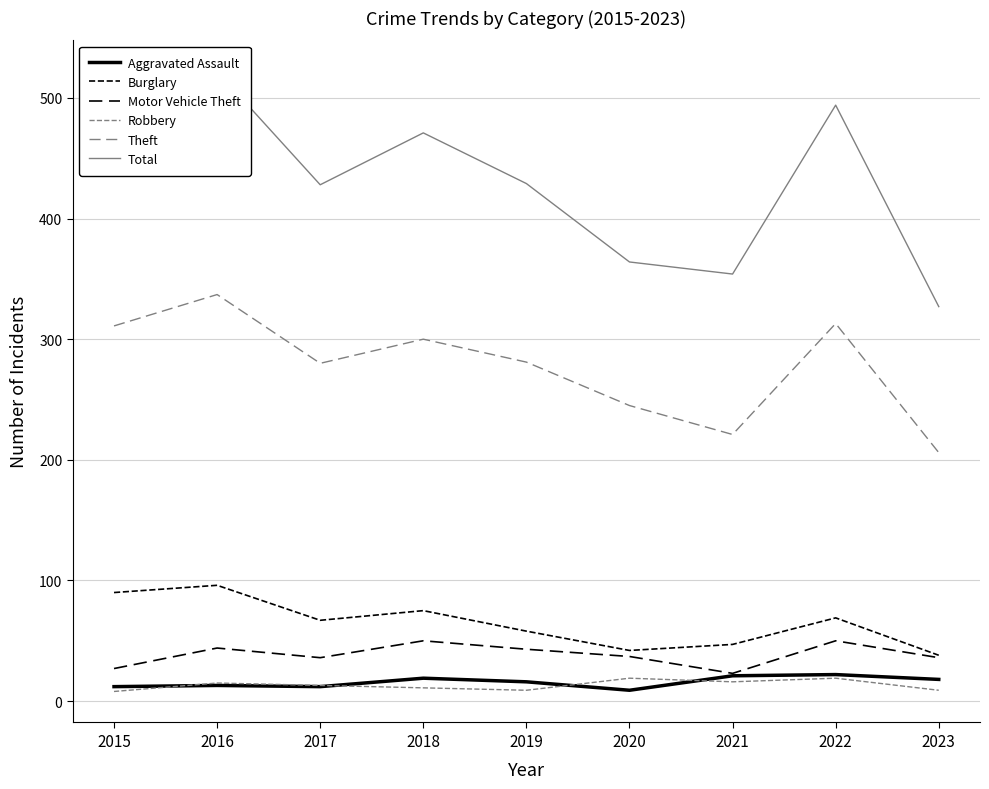

In Total, how many points are higher than both neighbors (excluding endpoints)?

3